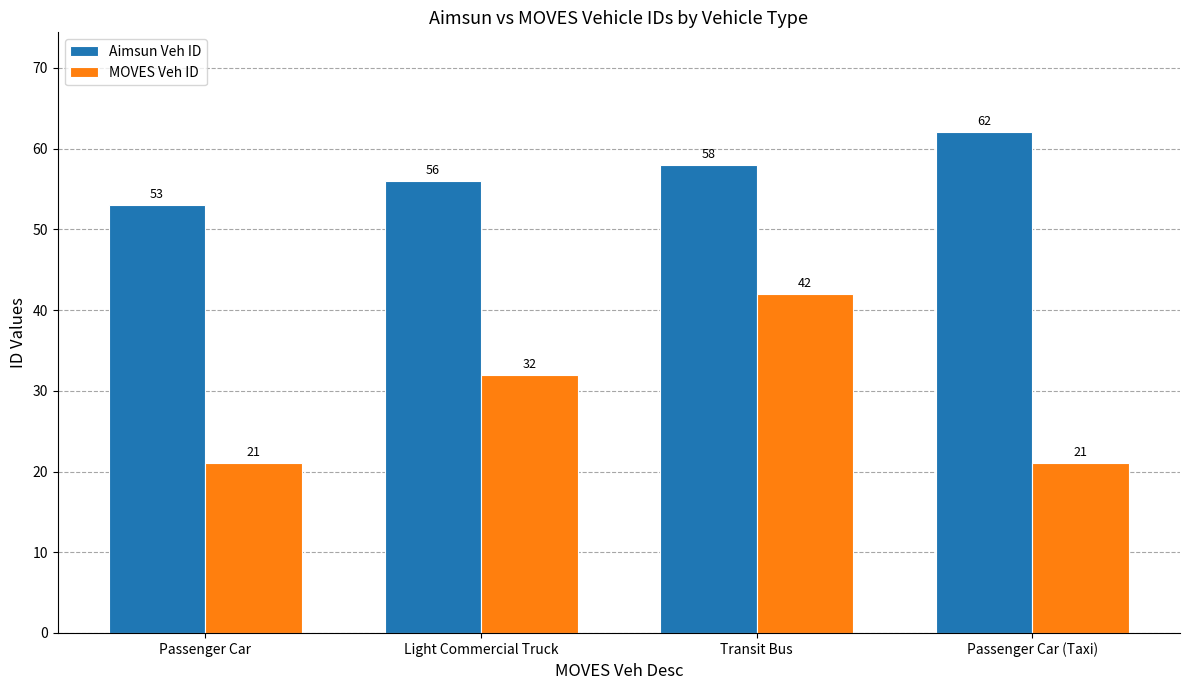

Which series has the largest total across all categories?

Aimsun Veh ID